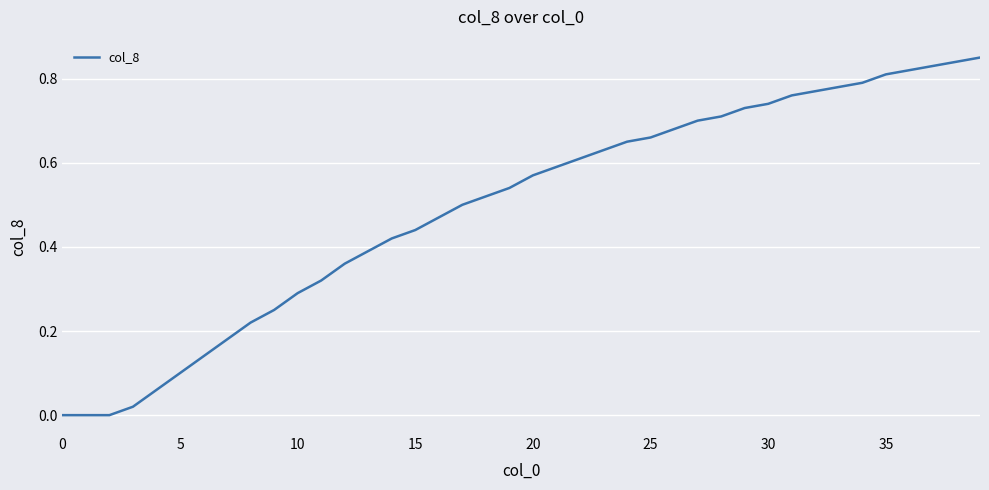

The value at 20 is 1.0. True or false?

False